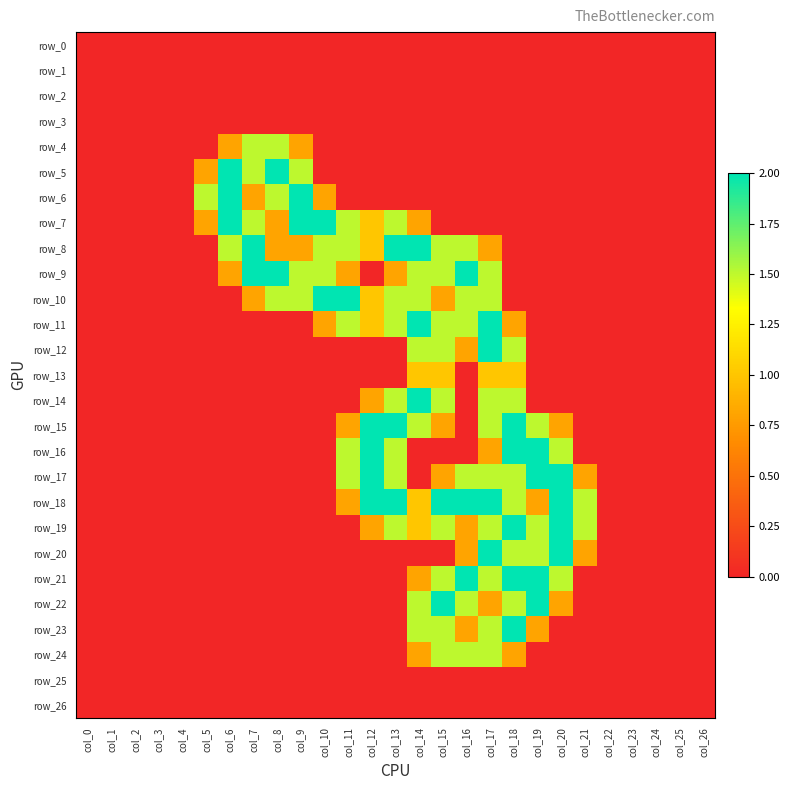

At which category does the chart reach its peak across all series?

col_6